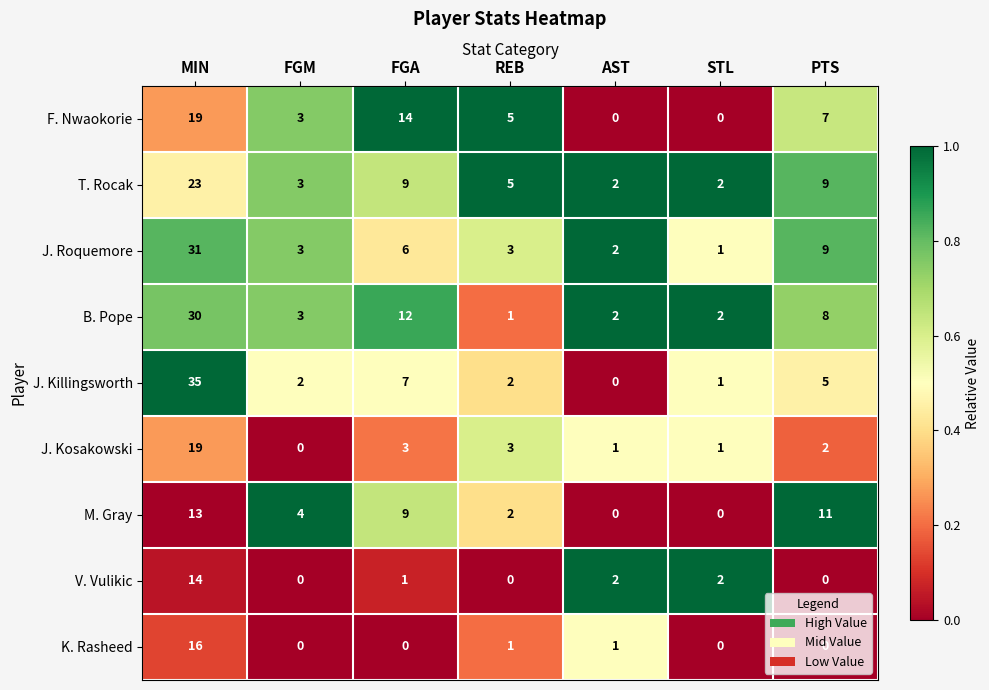

What is the maximum value shown in the chart?

35